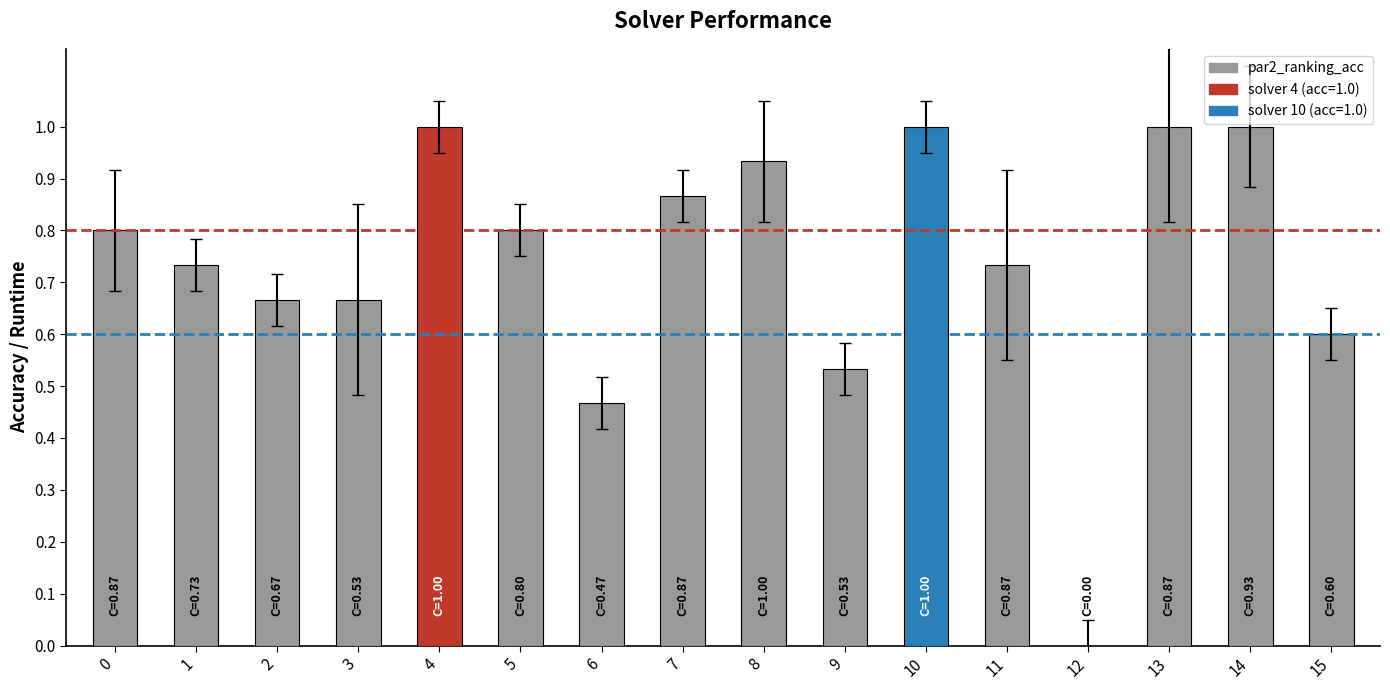

What is the change in value from 1 to 7?

+0.1